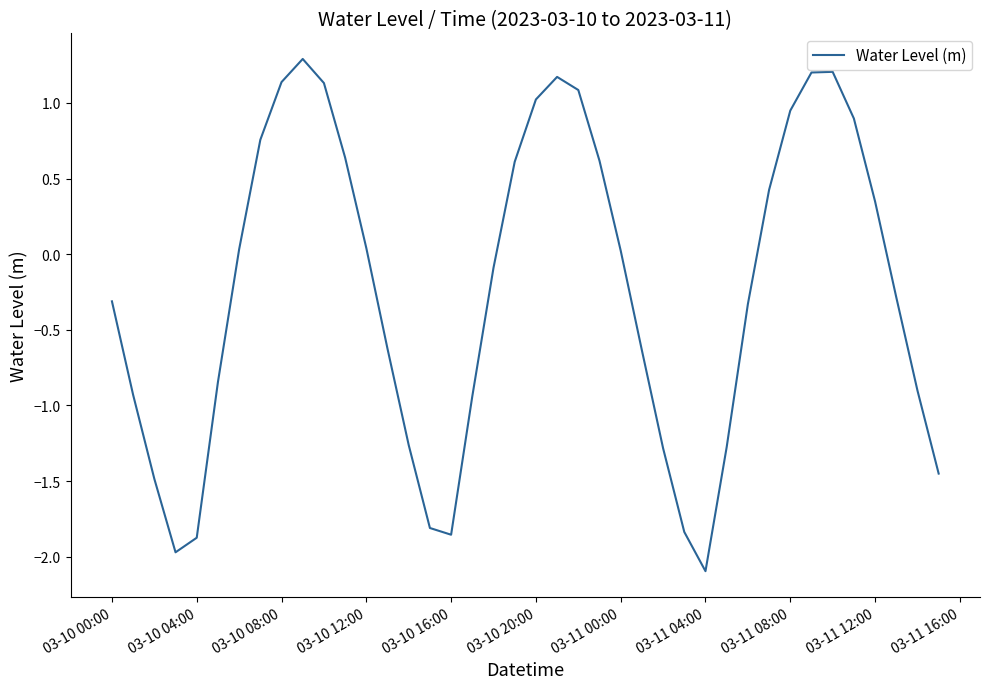

Does the chart have visible grid lines?

No